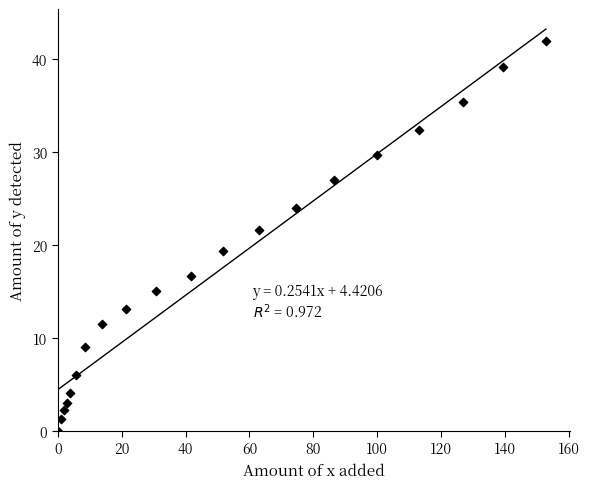

What Y value in the scatter plot is closest to 21?

21.6